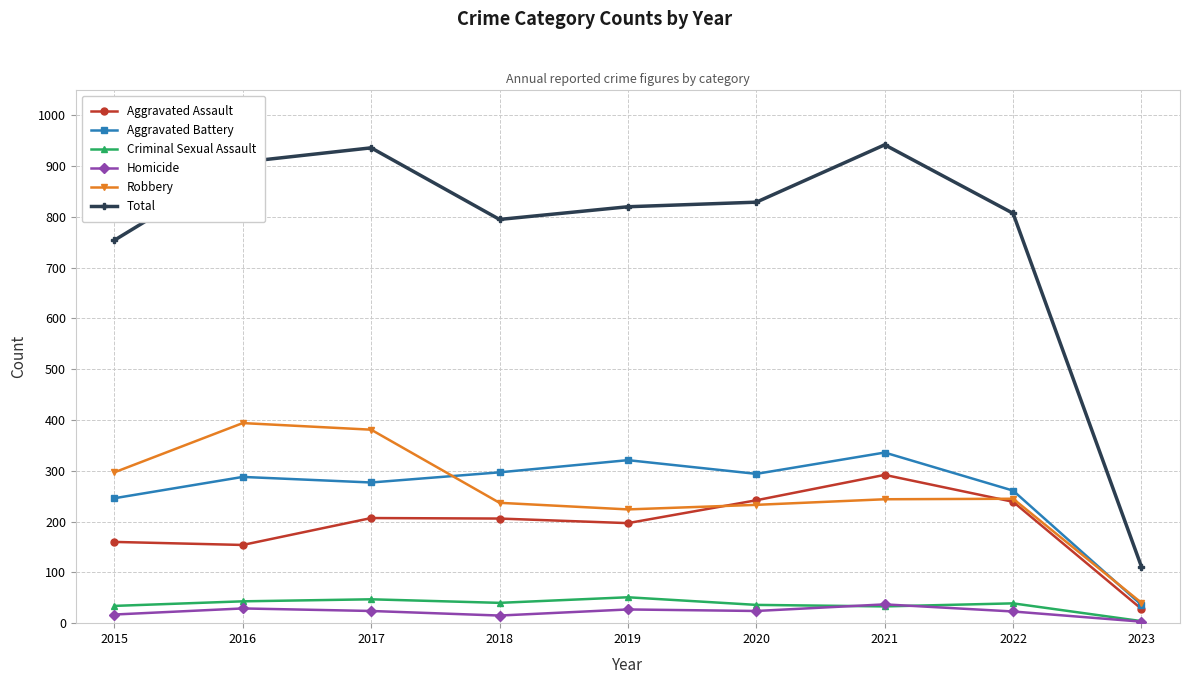

What is the lowest value of the Robbery series?

40